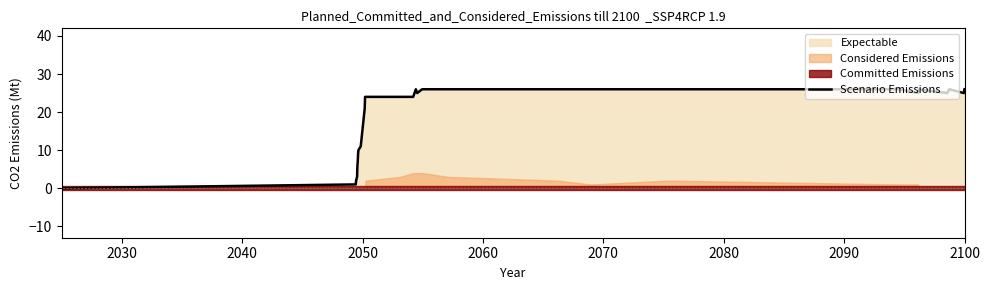

What is the maximum value for Scenario Emissions?

26